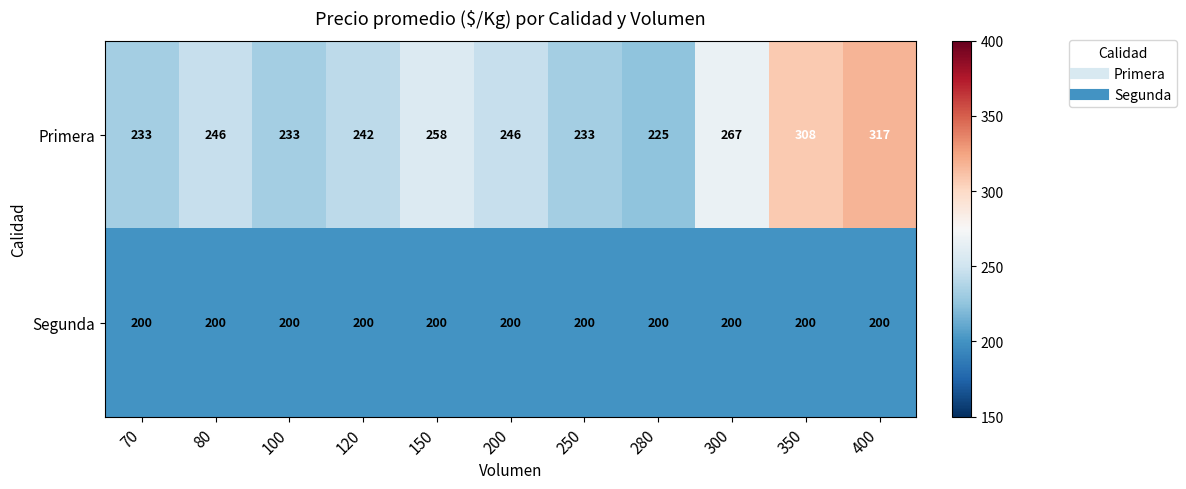

At which category is the sum across all series the highest?

400